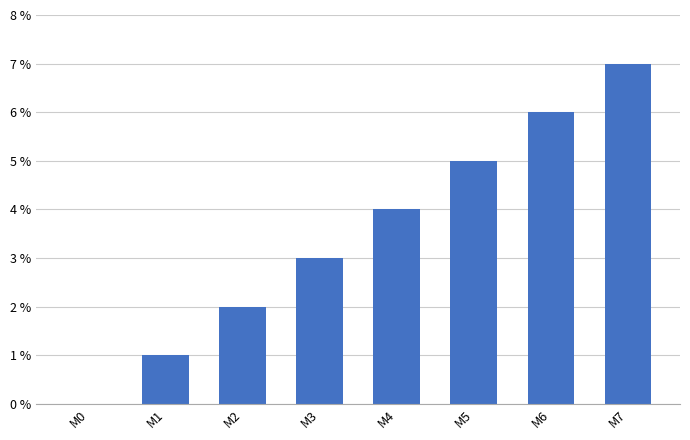

Reading right to left, what are all the values shown in this chart?

M7=7	M6=6	M5=5	M4=4	M3=3	M2=2	M1=1	M0=0